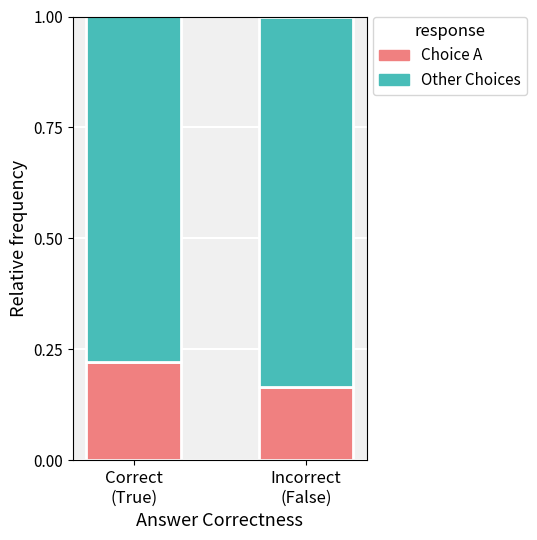

What is the sum of all Choice A values?

0.4